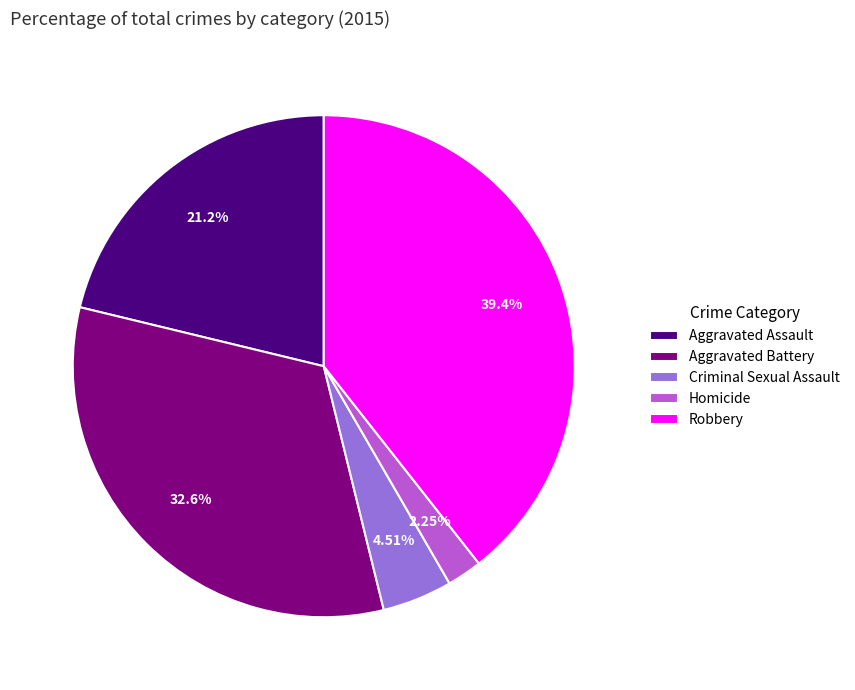

Combined, what portion of the pie is Aggravated Battery and Criminal Sexual Assault?

37.1%